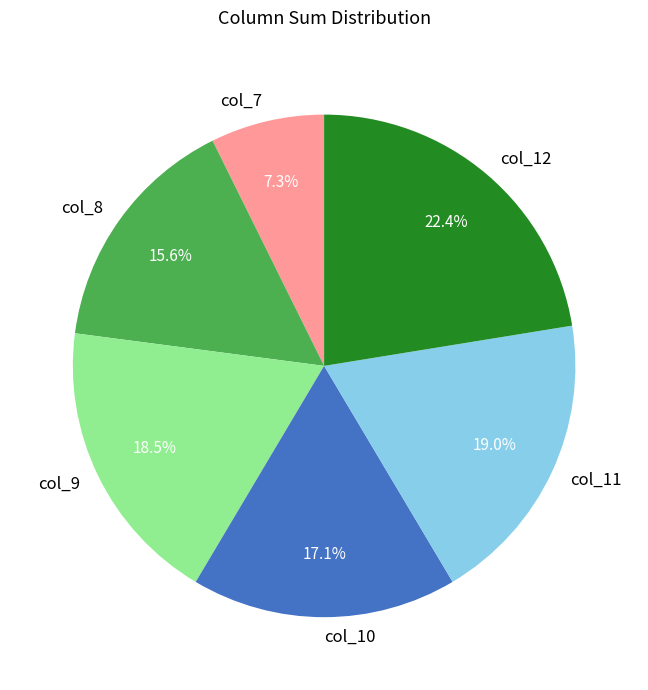

What is the largest slice in the pie chart?

col_12